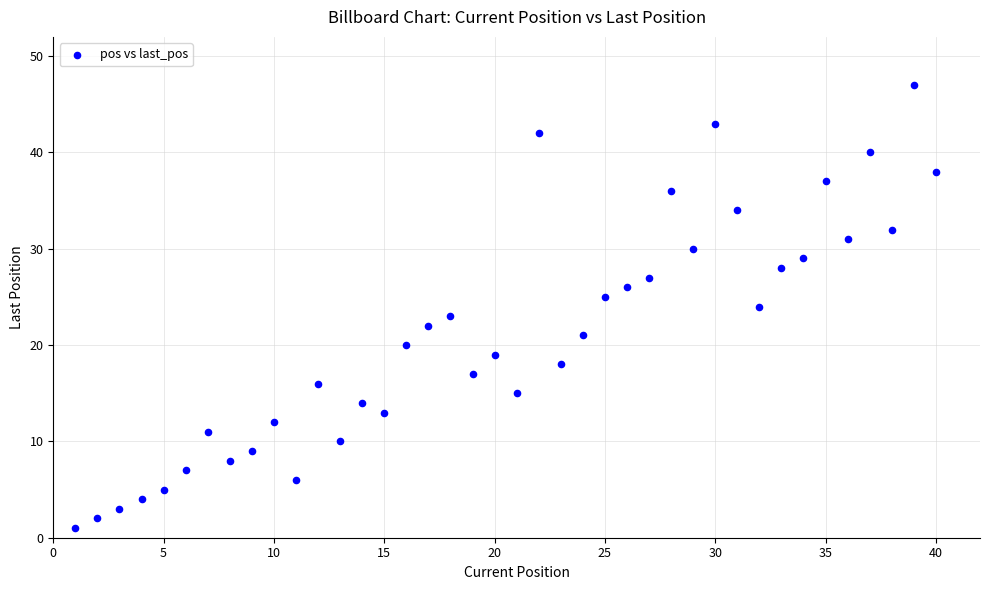

What is the range of Y values (max minus min)?

46